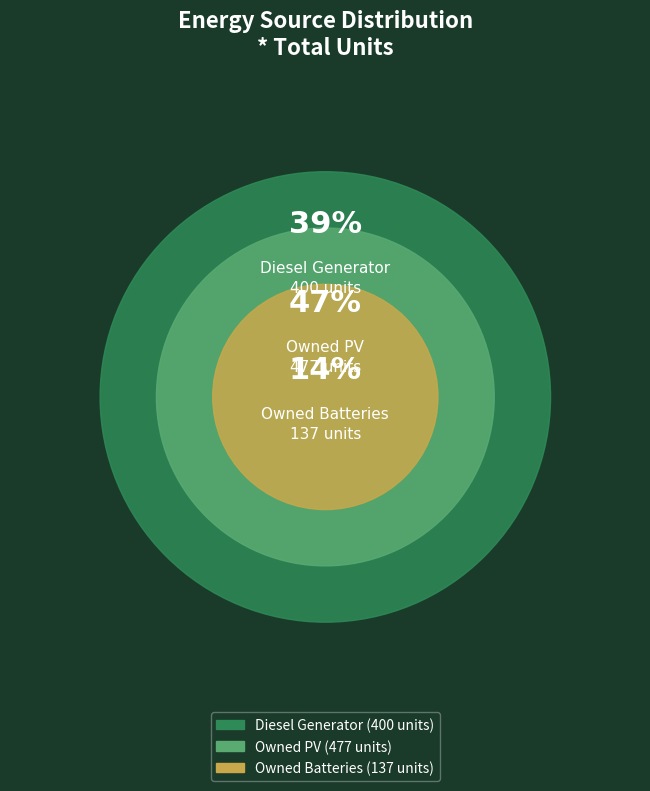

To the nearest percent, what portion does Owned PV represent?

47%